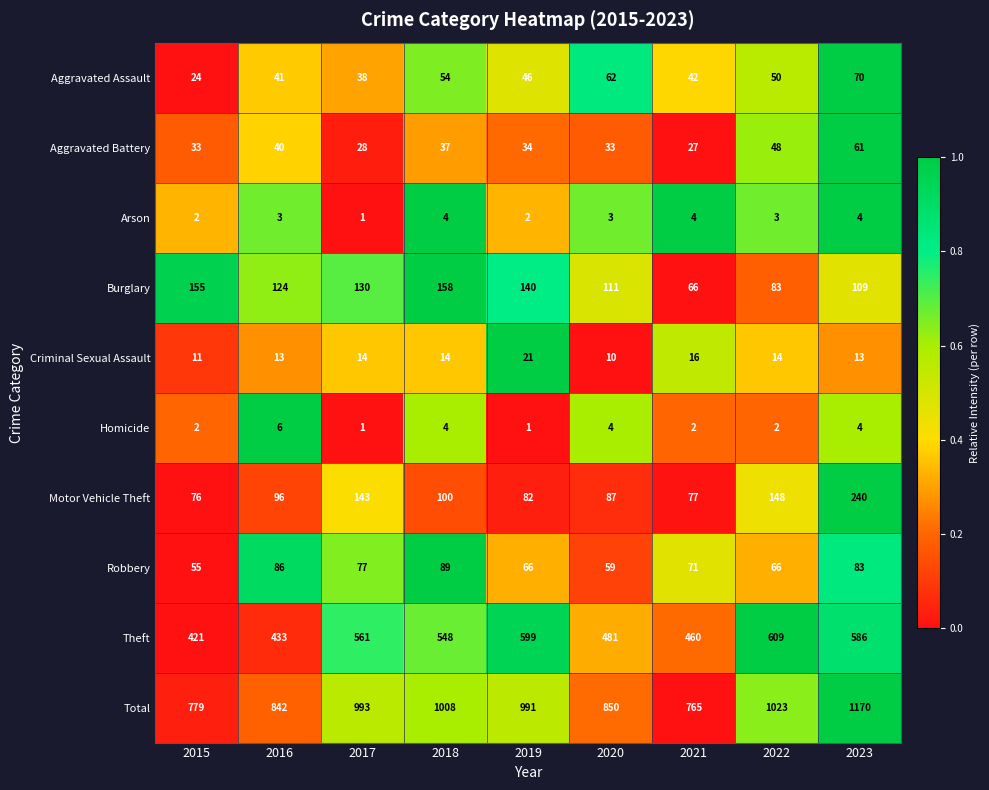

What is the maximum value shown in the chart?

1170